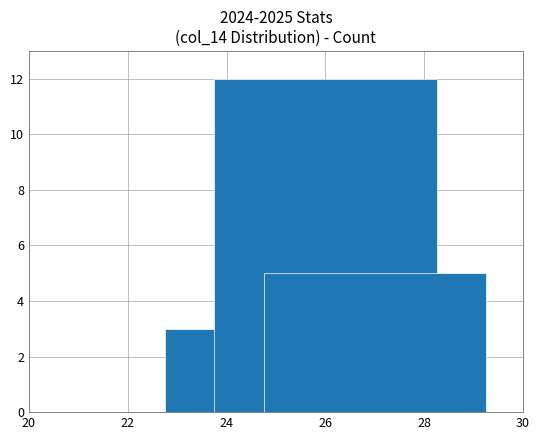

How many bars are there in total?

3